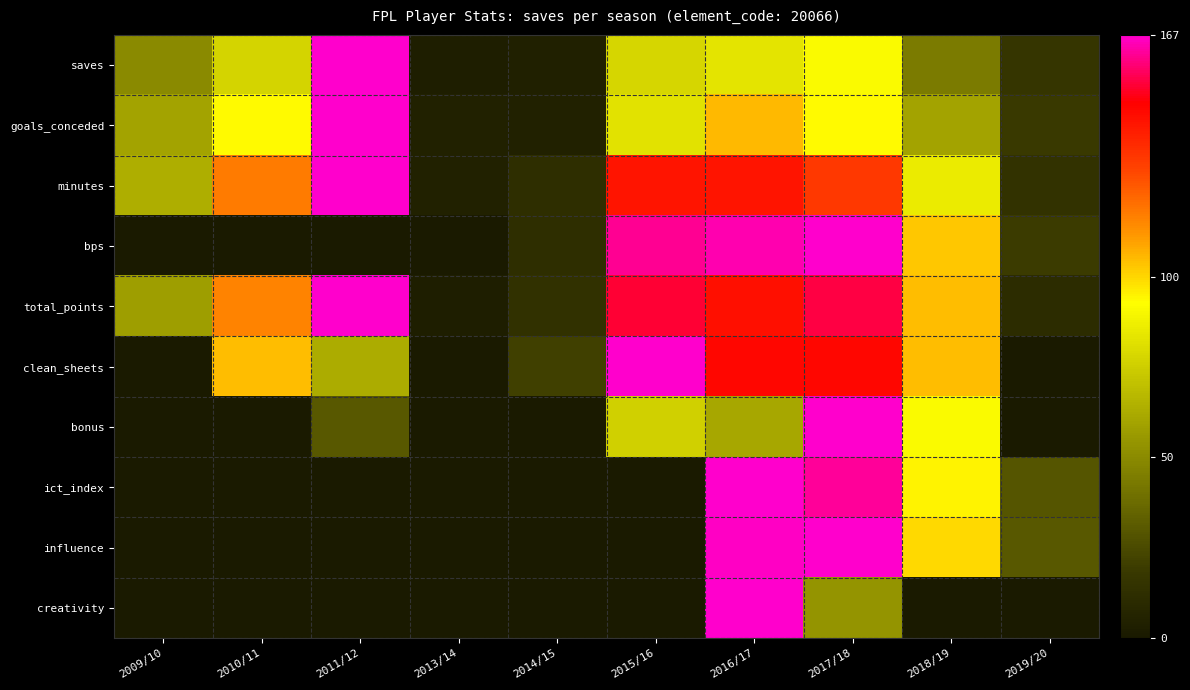

At 2009/10, list the series in order from smallest to largest.

bps, clean_sheets, bonus, ict_index, influence, creativity, saves, total_points, goals_conceded, minutes